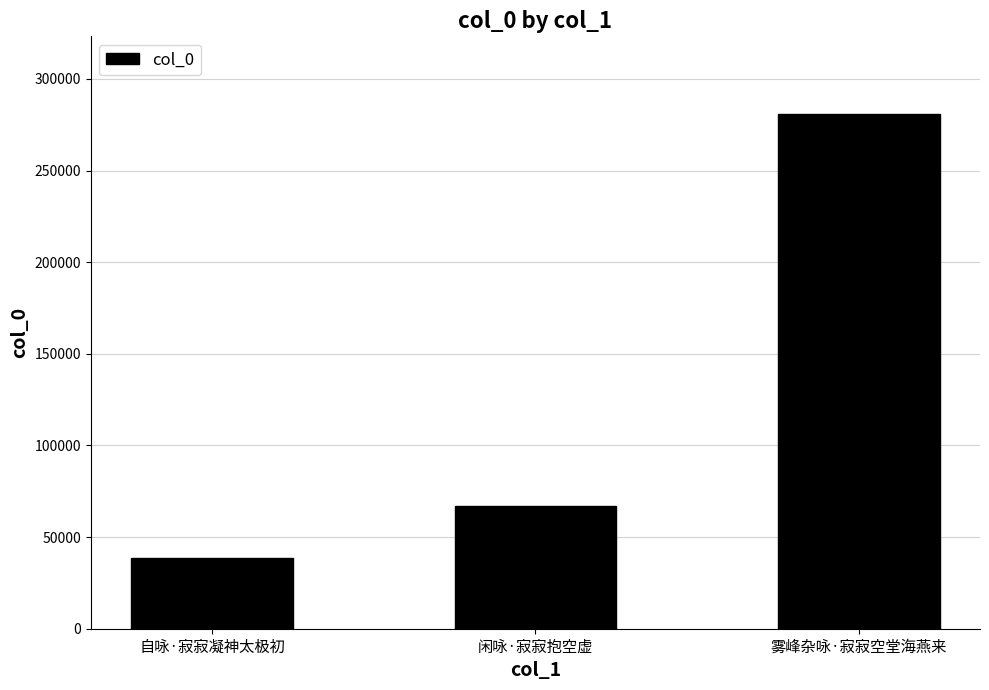

The value at 闲咏·寂寂抱空虚 is 66893. True or false?

True